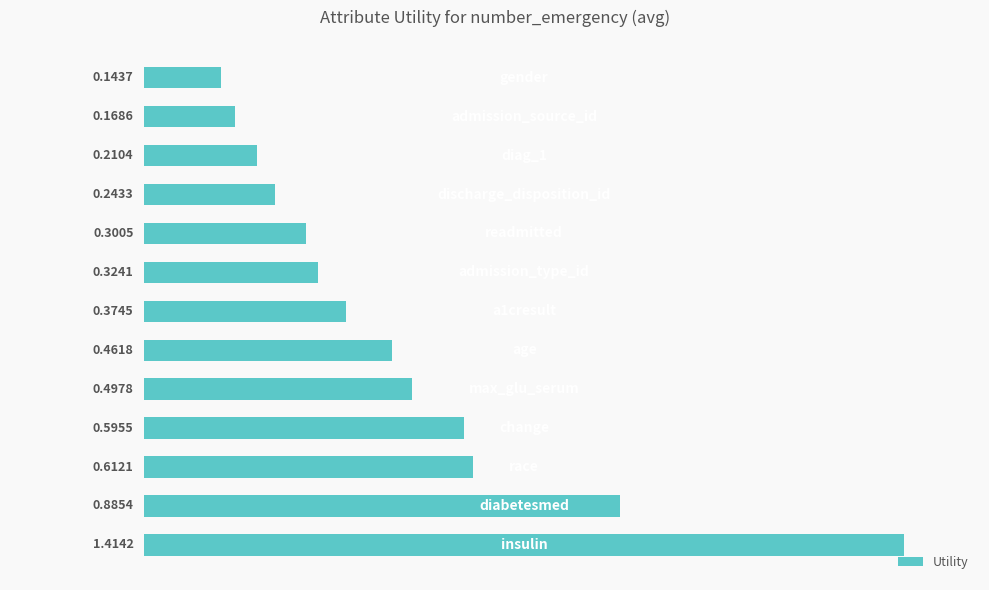

What is the sum of all values?

6.2